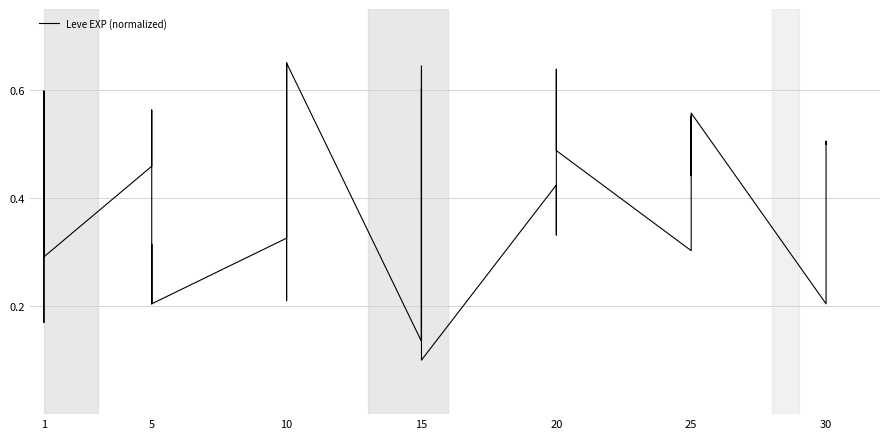

What is the average value?

0.4